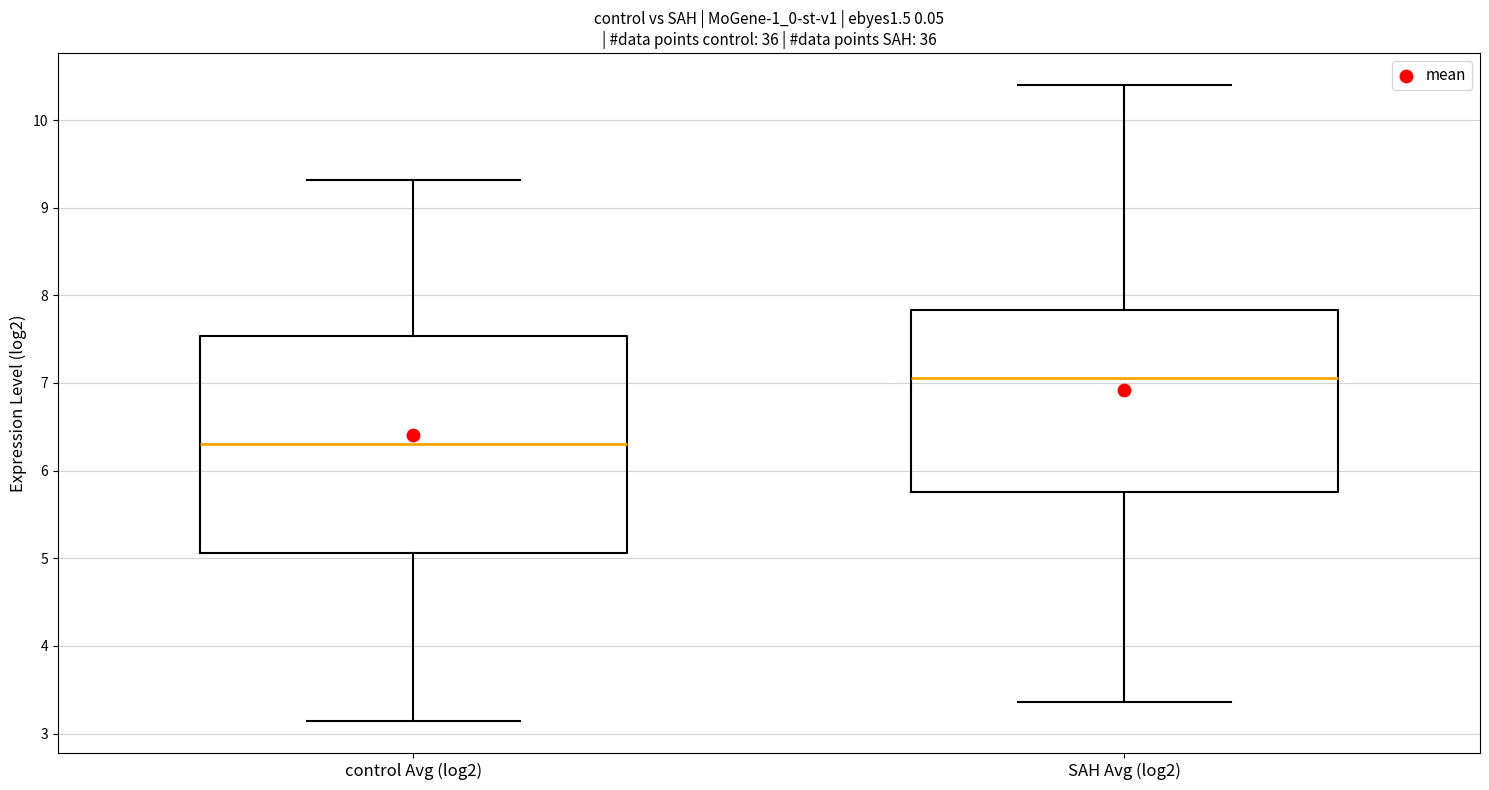

Reading left to right, read every box against the y-axis: the position of its median line, the range the box covers, and the ends of its whiskers. The values are not printed on the chart, so give them approximately, as read against the axis.

control Avg (log2): median 6.3, box 5.1 to 7.5, whiskers 3.1 to 9.3
SAH Avg (log2): median 7.1, box 5.8 to 7.8, whiskers 3.4 to 10.4